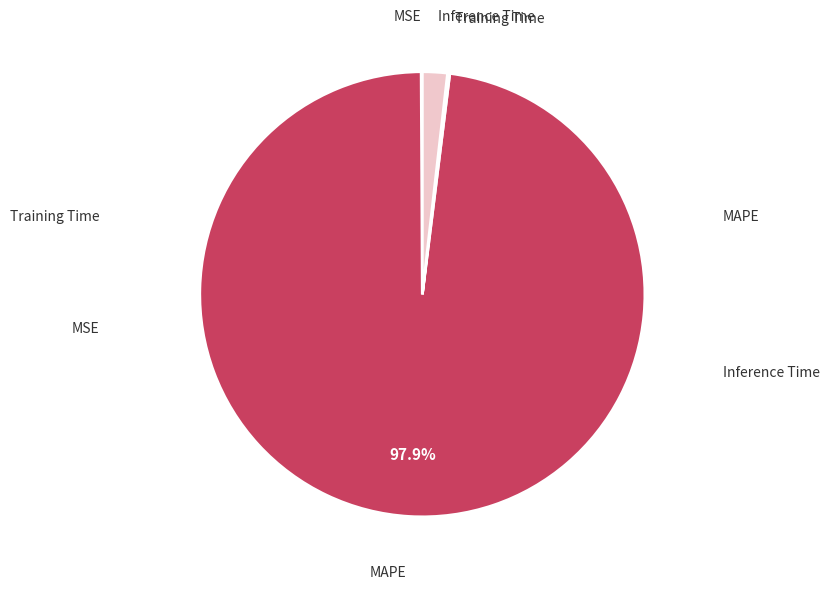

Which slice is the largest?

MAPE